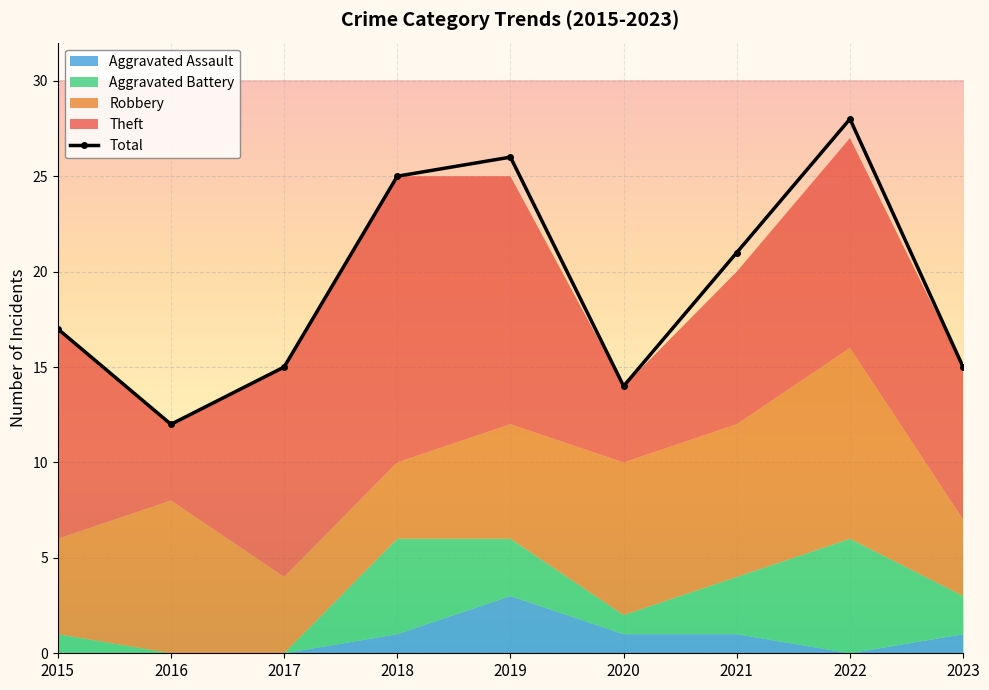

Where is the data nearest to the value 20?

2021